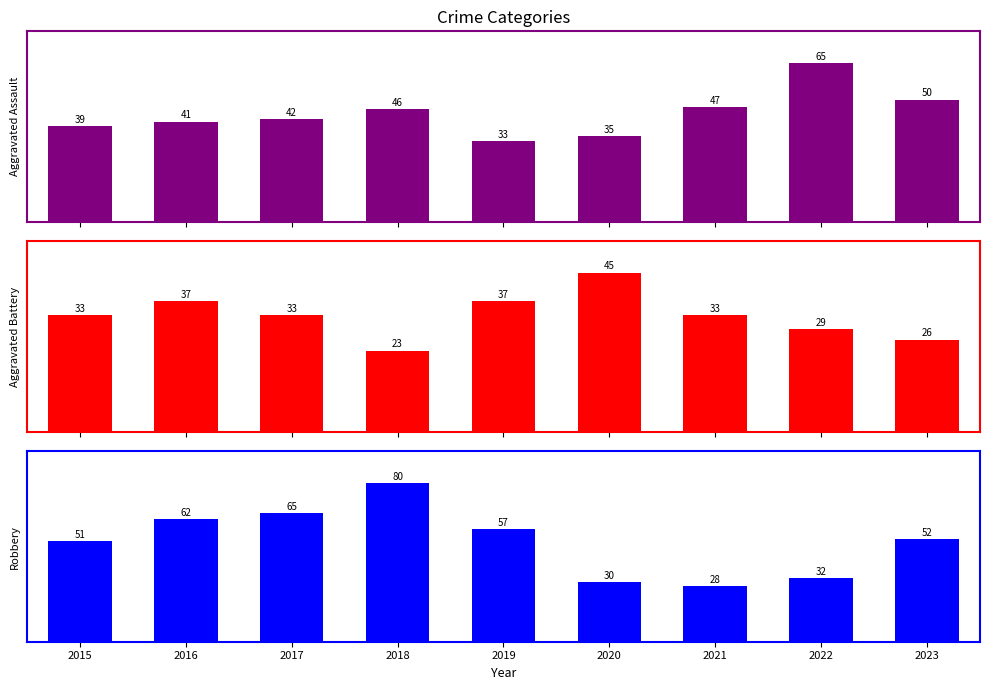

Rank the series by their maximum value, from lowest to highest.

Aggravated Battery, Aggravated Assault, Robbery